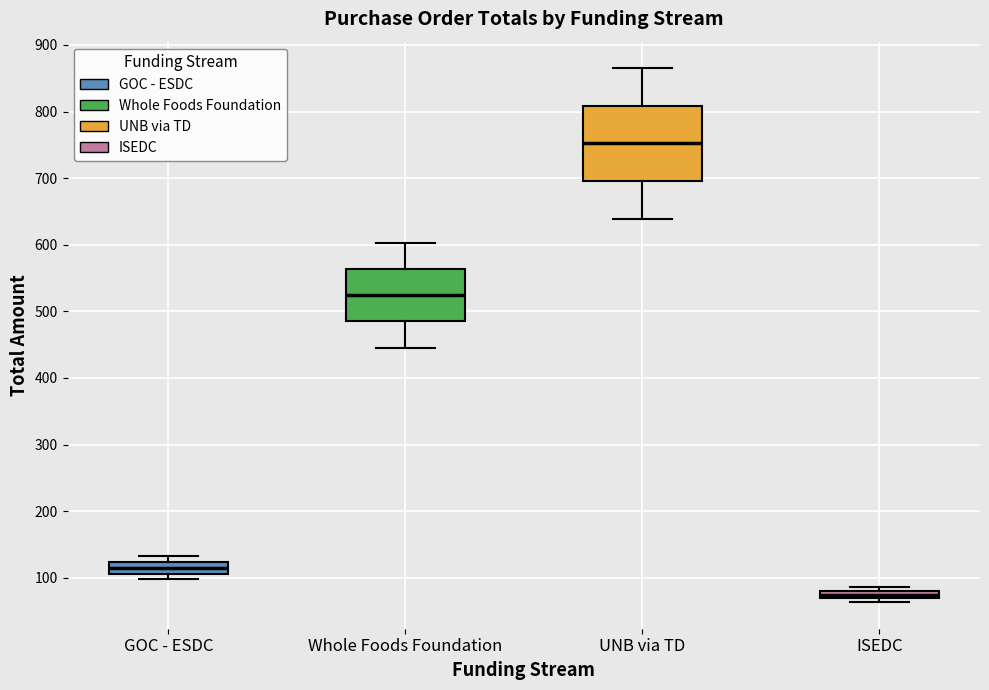

Which box has the lowest median line?

ISEDC